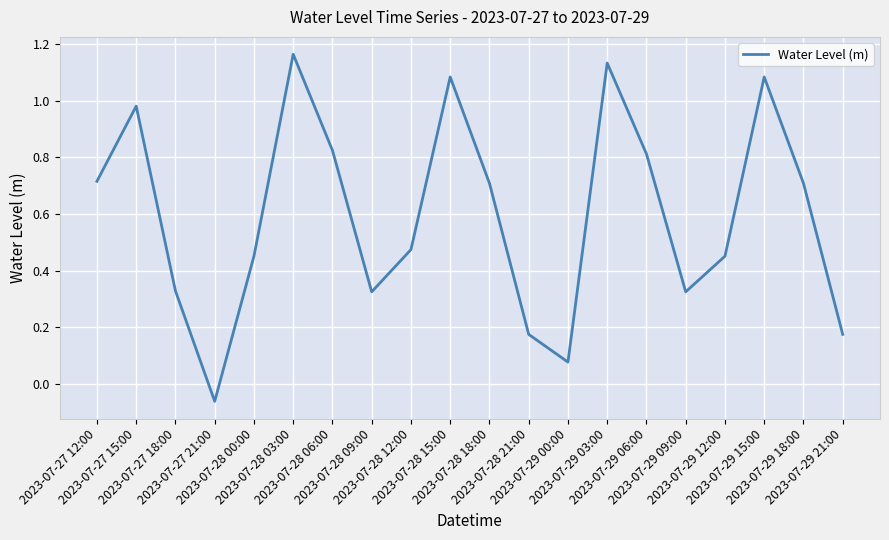

What is the ratio of the value at 2023-07-27 12:00 to the value at 2023-07-28 15:00?

0.7